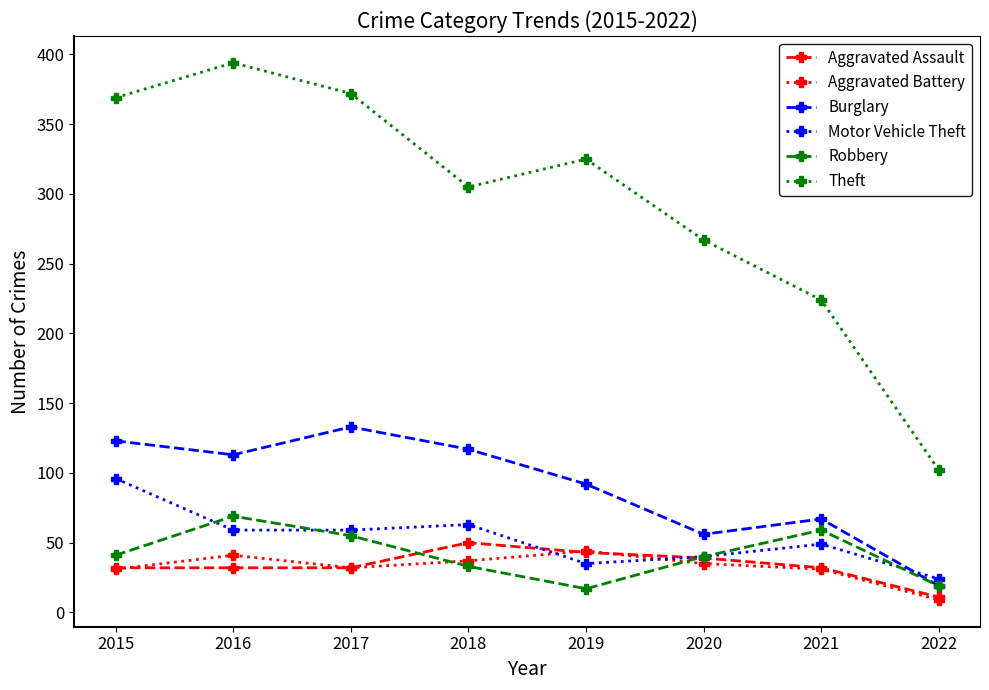

How many interior local peaks does the Aggravated Battery series have?

2